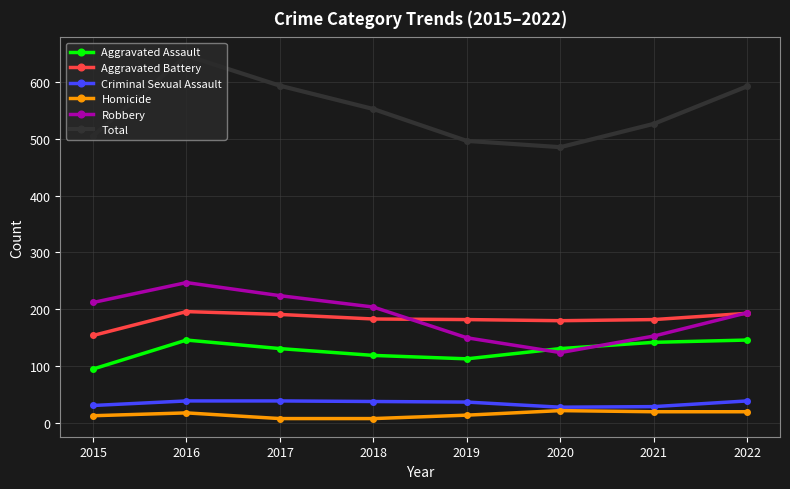

Is the value of Criminal Sexual Assault at 2015 greater than the value of Total at 2015?

No